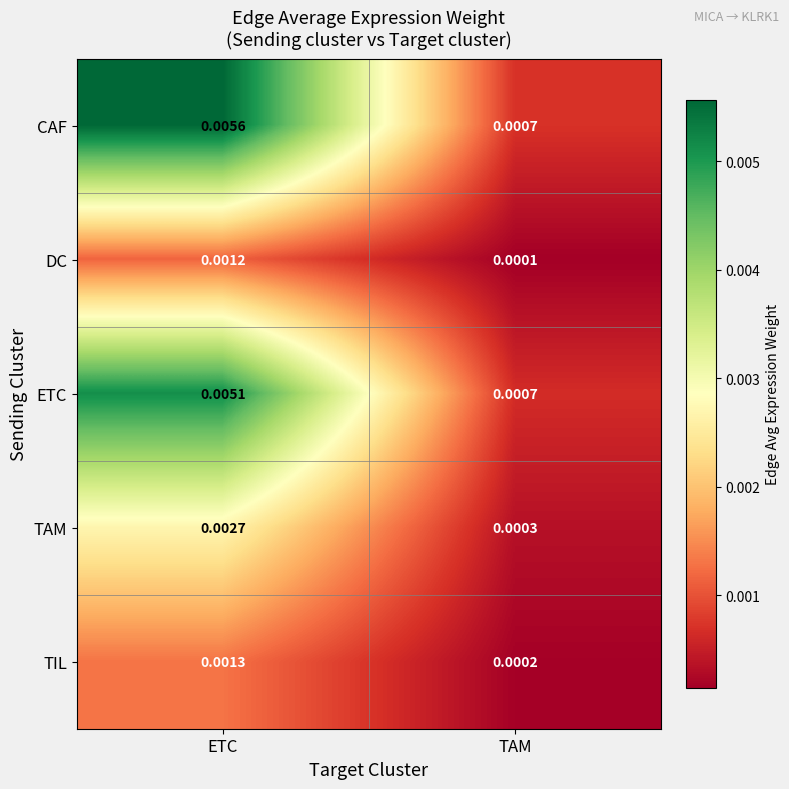

Which series has the largest range (max minus min)?

CAF